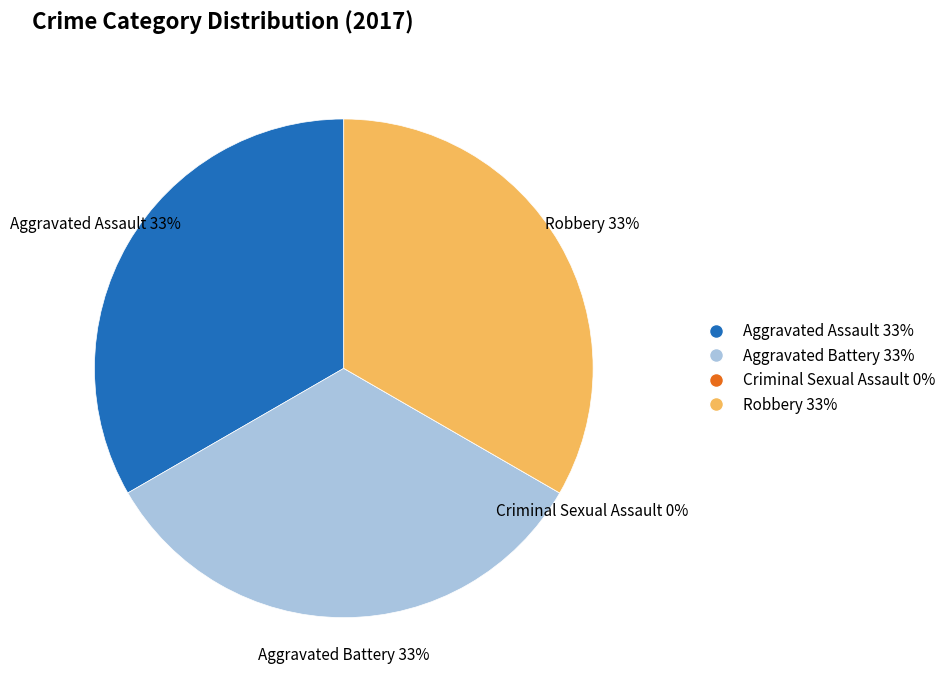

To the nearest percent, what is the difference between the largest and smallest slice percentages?

33%